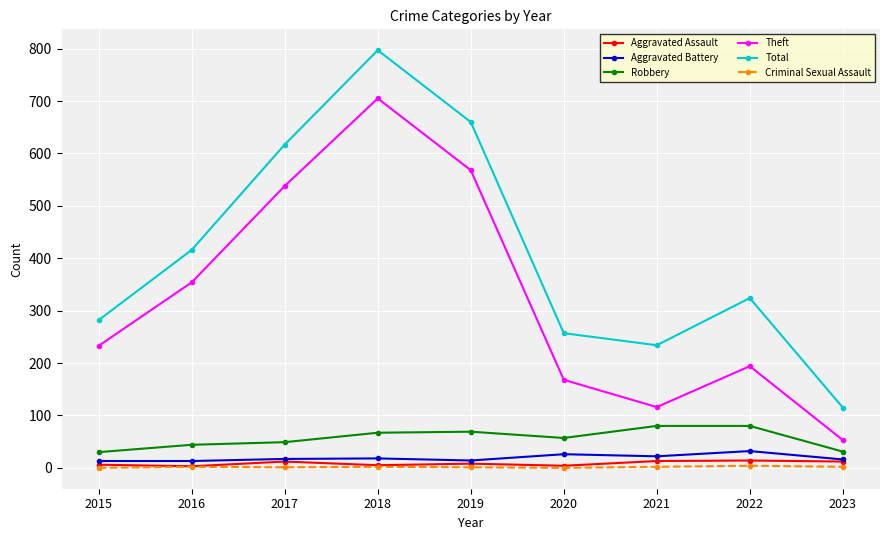

What is the highest value of the Robbery series?

80